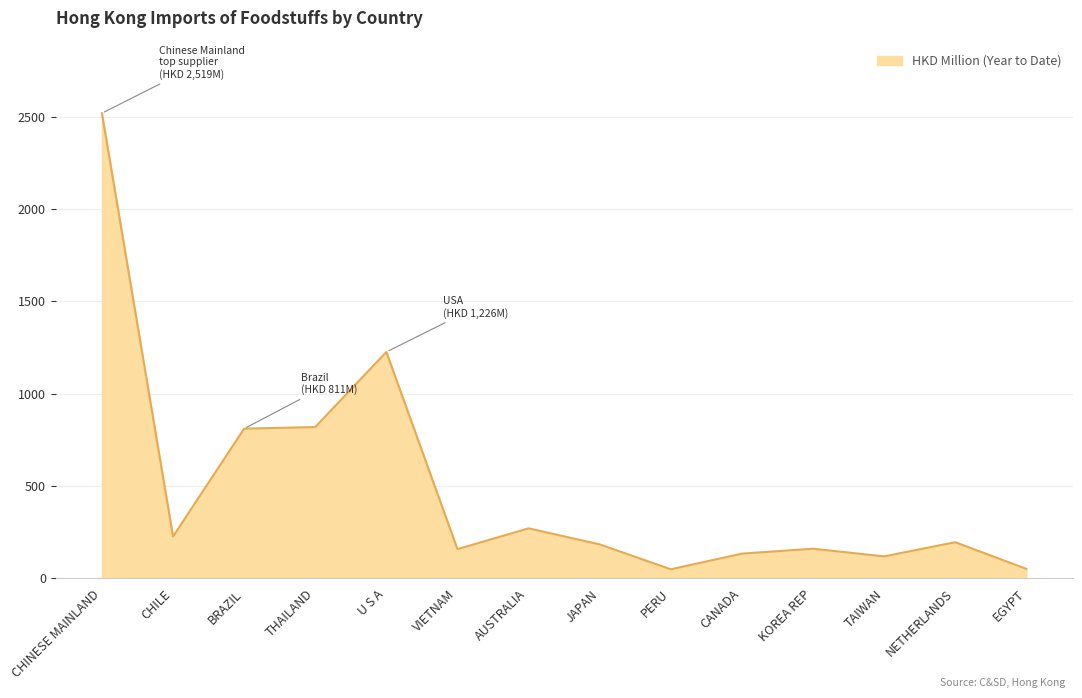

What value does the data have at THAILAND?

819.3